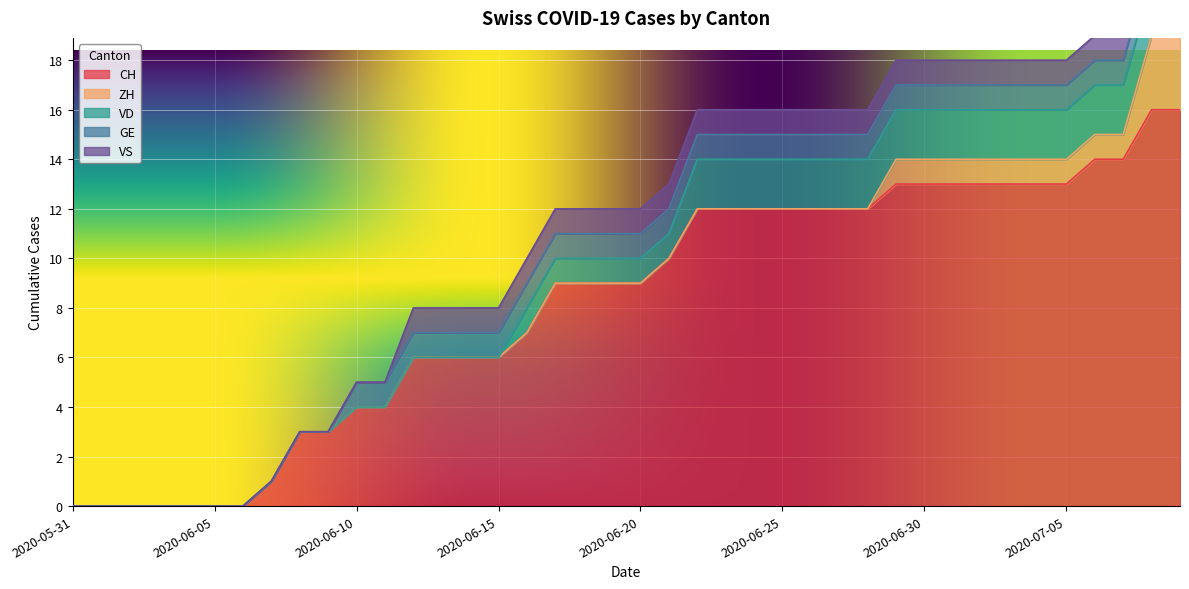

What is the maximum value shown in the chart?

16